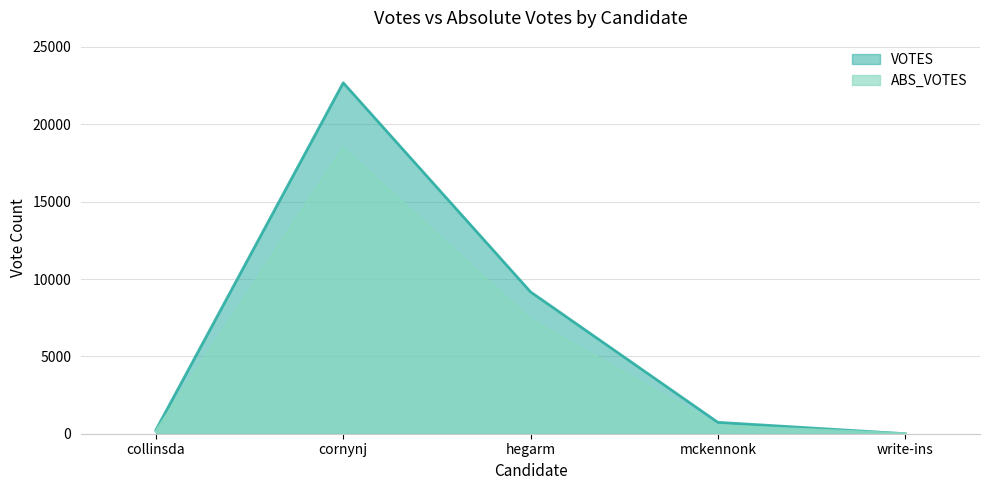

True or false: VOTES has a value of 13173 at hegarm.

False